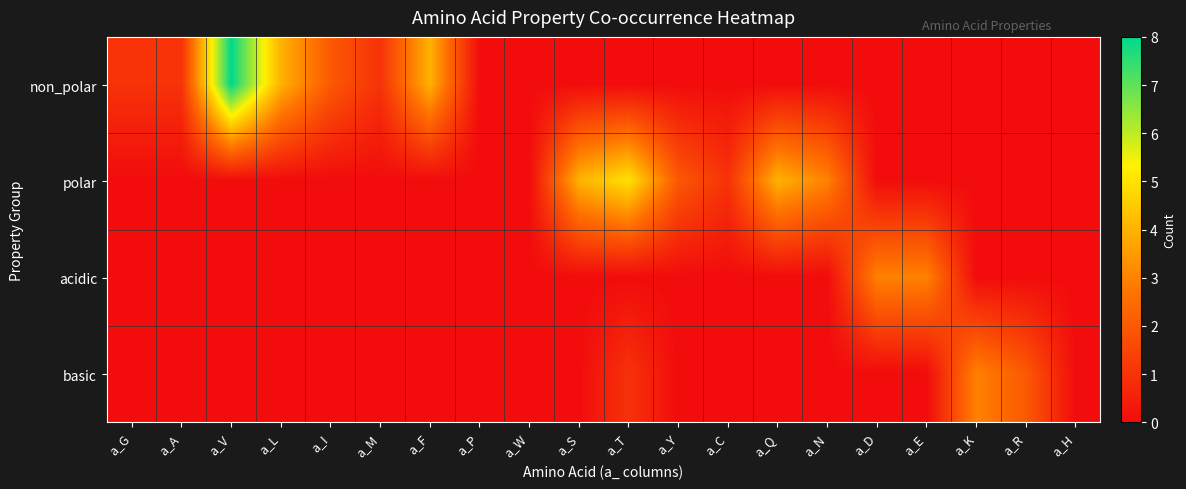

Reading left to right, transcribe all the data shown in this chart.

non_polar: a_G=1	a_A=1	a_V=8	a_L=4	a_I=2	a_M=1	a_F=4	a_P=0	a_W=0	a_S=0	a_T=0	a_Y=0	a_C=0	a_Q=0	a_N=0	a_D=0	a_E=0	a_K=0	a_R=0	a_H=0
polar: a_G=0	a_A=0	a_V=0	a_L=0	a_I=0	a_M=0	a_F=0	a_P=0	a_W=0	a_S=4	a_T=5	a_Y=2	a_C=1	a_Q=4	a_N=3	a_D=0	a_E=0	a_K=0	a_R=0	a_H=0
acidic: a_G=0	a_A=0	a_V=0	a_L=0	a_I=0	a_M=0	a_F=0	a_P=0	a_W=0	a_S=0	a_T=0	a_Y=0	a_C=0	a_Q=0	a_N=0	a_D=3	a_E=3	a_K=0	a_R=0	a_H=0
basic: a_G=0	a_A=0	a_V=0	a_L=0	a_I=0	a_M=0	a_F=0	a_P=0	a_W=0	a_S=0	a_T=1	a_Y=0	a_C=0	a_Q=0	a_N=0	a_D=0	a_E=0	a_K=3	a_R=2	a_H=0